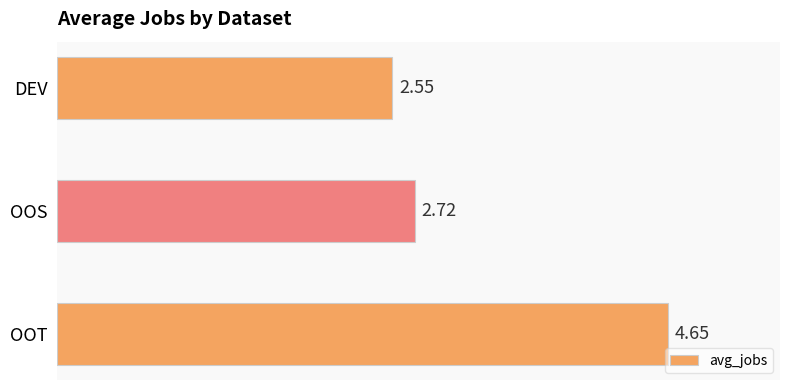

Where is the data nearest to the value 3?

OOS